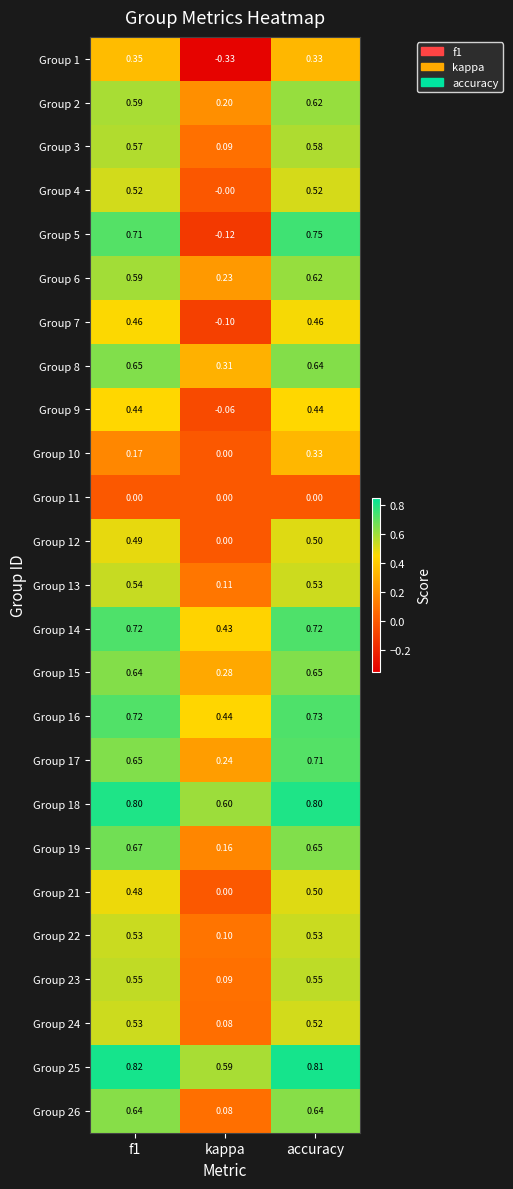

At which label does Group 10 reach its peak?

accuracy